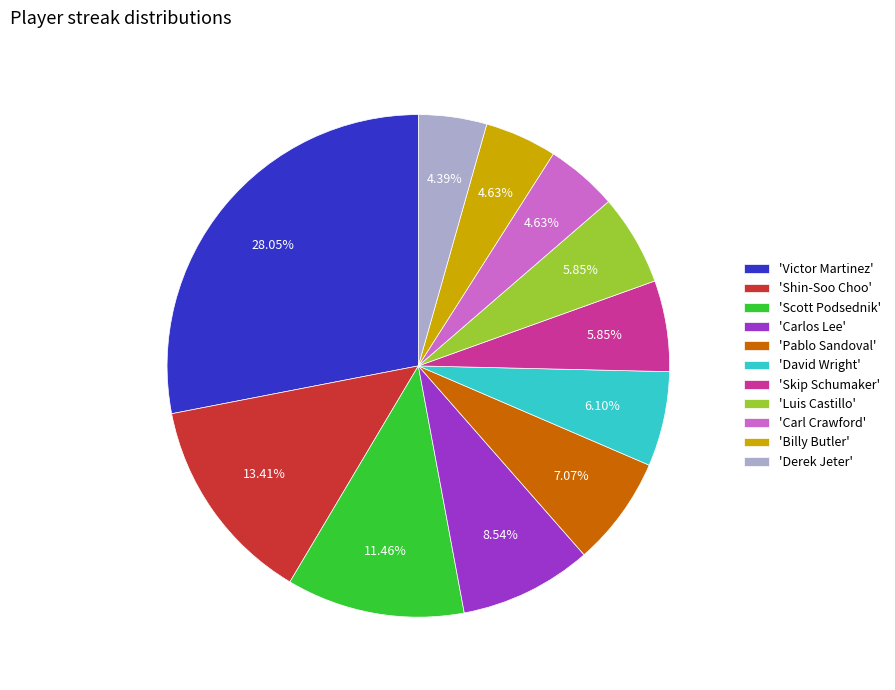

Combined, do 'Carl Crawford' and 'Luis Castillo' account for over 50%?

No